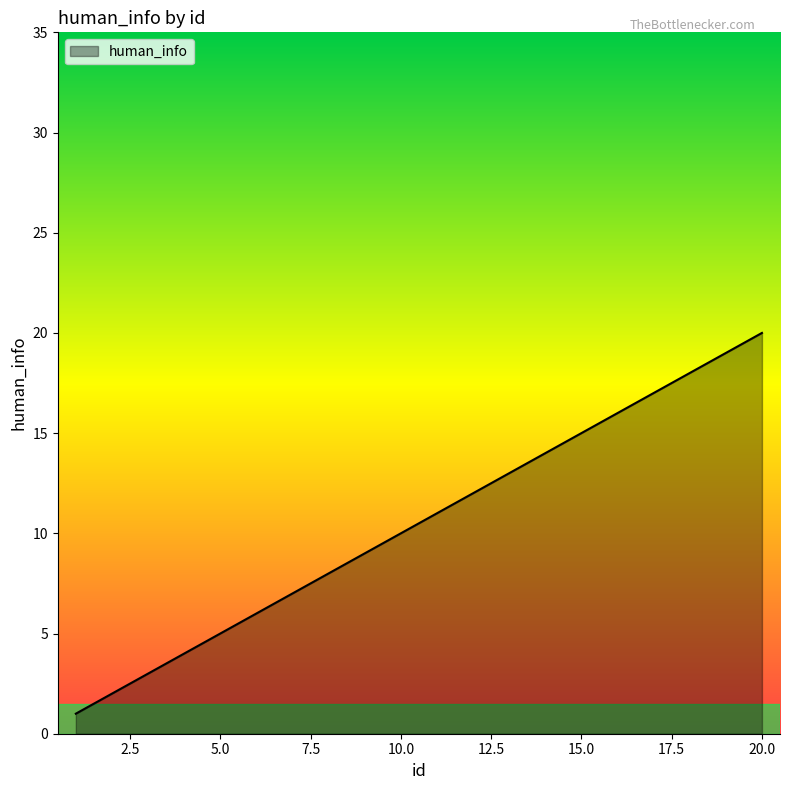

What is the difference between the maximum and minimum values?

19